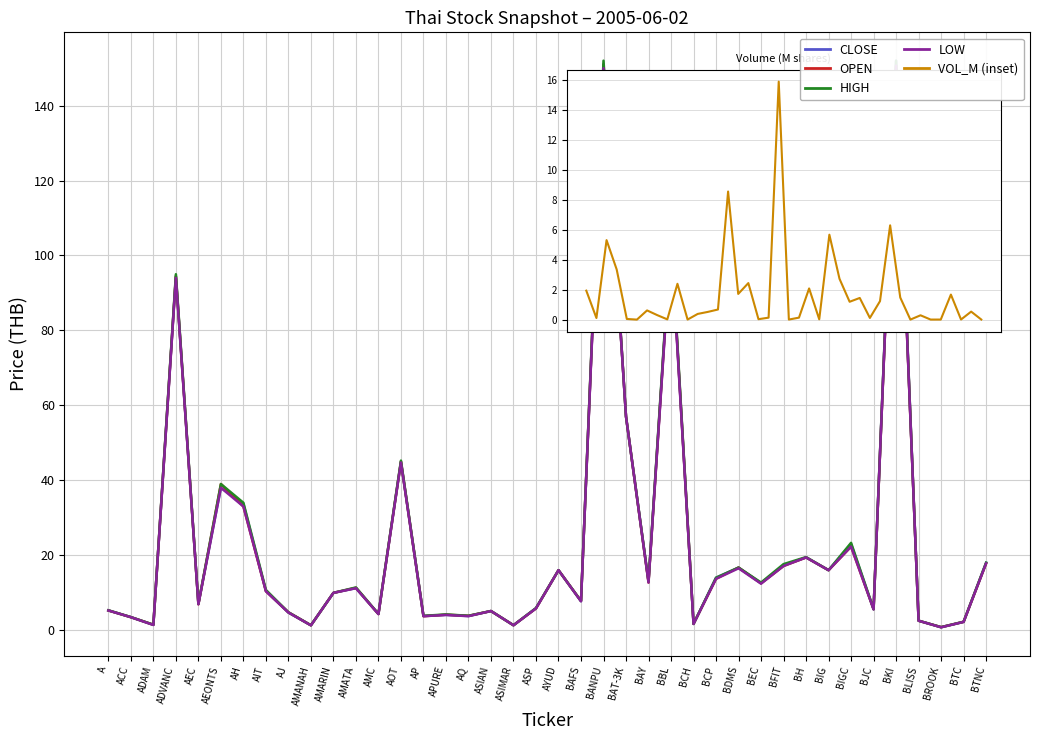

True or false: HIGH and OPEN intersect in this chart.

False